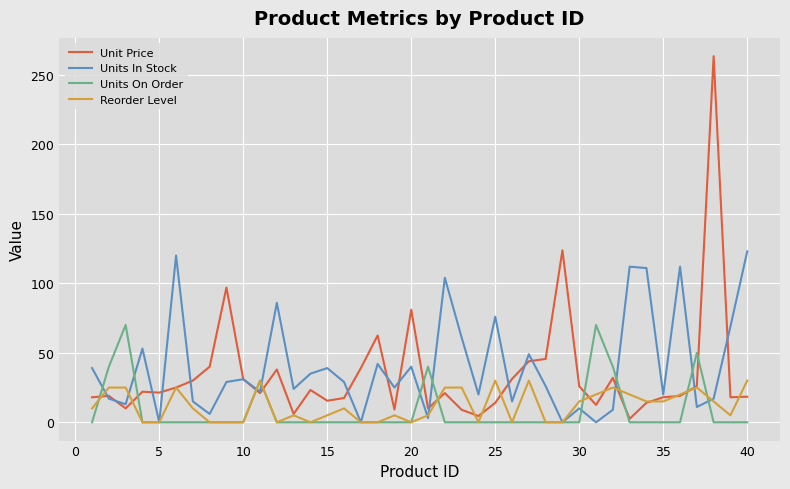

Which series has the widest spread of values?

Unit Price